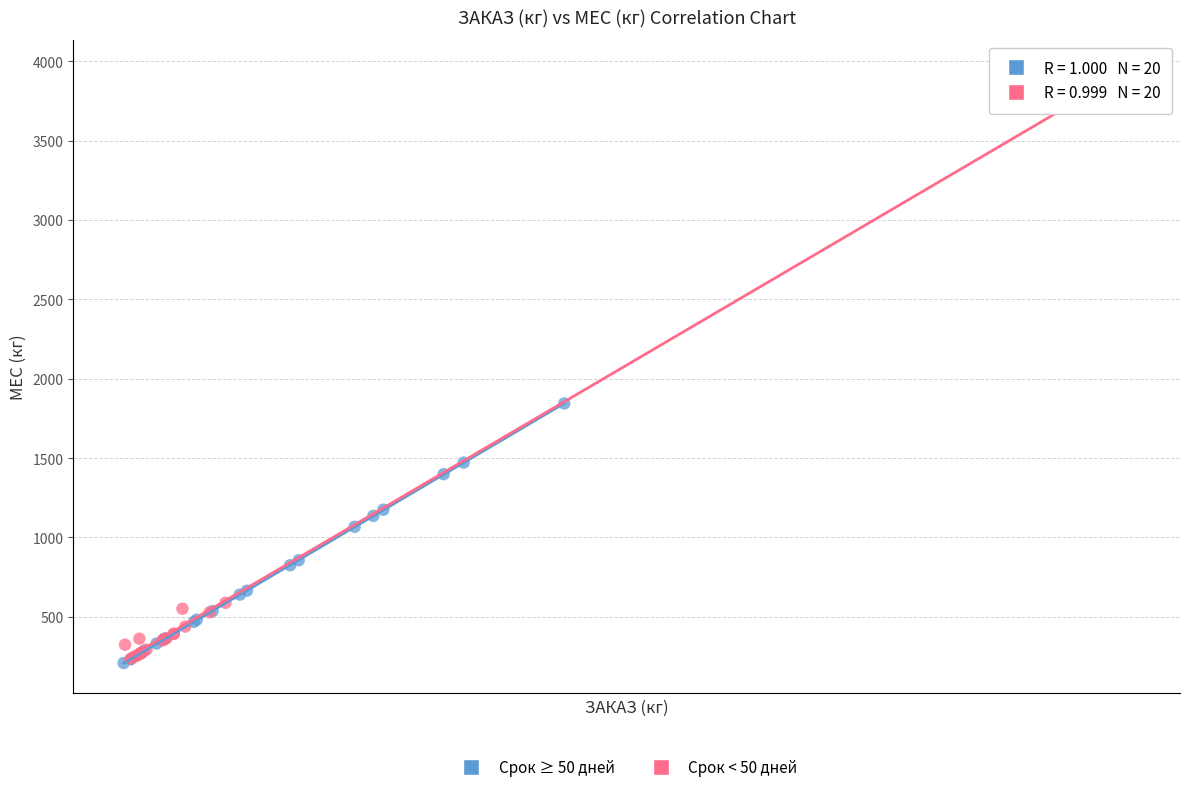

Which series contains the highest Y value?

Срок < 50 дней